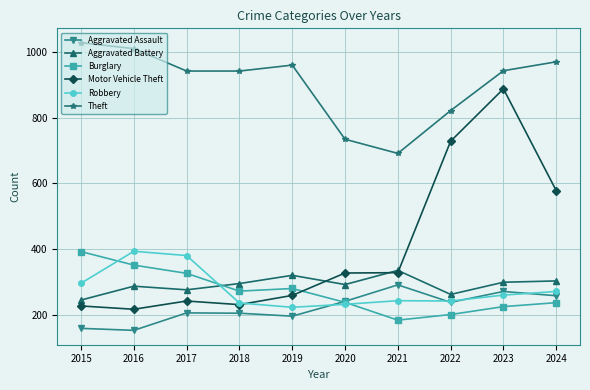

At which label does Burglary reach its minimum?

2021